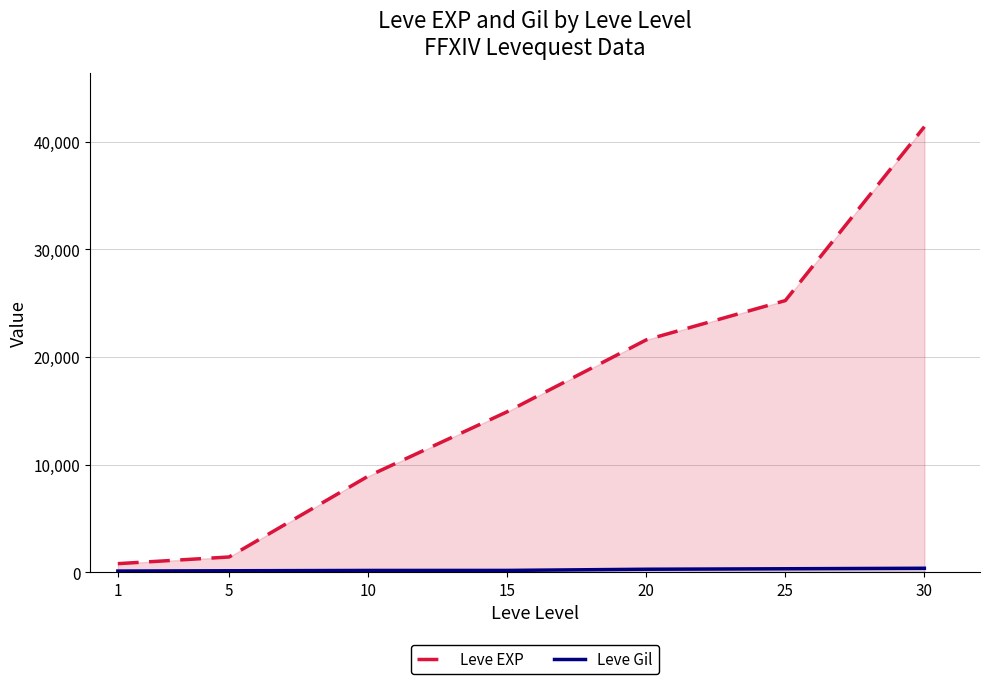

How many series are shown in this chart?

2